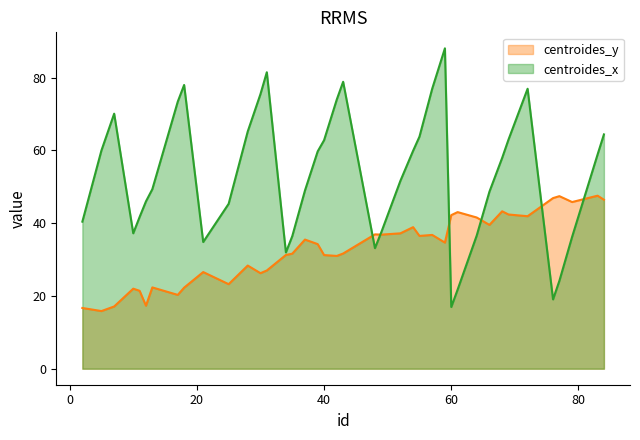

Reading left to right, what are all the values shown in this chart?

centroides_y: 2=16.7	5=15.8	7=17.1	10=22.0	11=21.4	12=17.3	13=22.3	17=20.3	18=22.3	21=26.6	25=23.2	28=28.4	30=26.3	31=27.0	34=31.3	35=31.6	37=35.5	39=34.2	40=31.2	42=31.0	43=31.7	48=36.9	49=36.9	52=37.2	54=38.9	55=36.5	57=36.8	59=34.7	60=42.2	61=43.0	64=41.6	66=39.5	68=43.3	69=42.4	72=41.9	76=46.9	77=47.4	79=45.8	83=47.6	84=46.5
centroides_x: 2=40.4	5=60.0	7=70.1	10=37.2	11=41.7	12=46.0	13=49.3	17=73.4	18=78.0	21=34.8	25=45.3	28=65.2	30=75.5	31=81.5	34=32.0	35=36.4	37=49.0	39=59.8	40=62.8	42=74.0	43=78.9	48=33.1	49=37.5	52=51.6	54=59.9	55=63.8	57=77.0	59=88.1	60=17.0	61=21.8	64=36.6	66=48.7	68=58.0	69=63.0	72=77.0	76=19.1	77=24.2	79=36.3	83=58.9	84=64.4